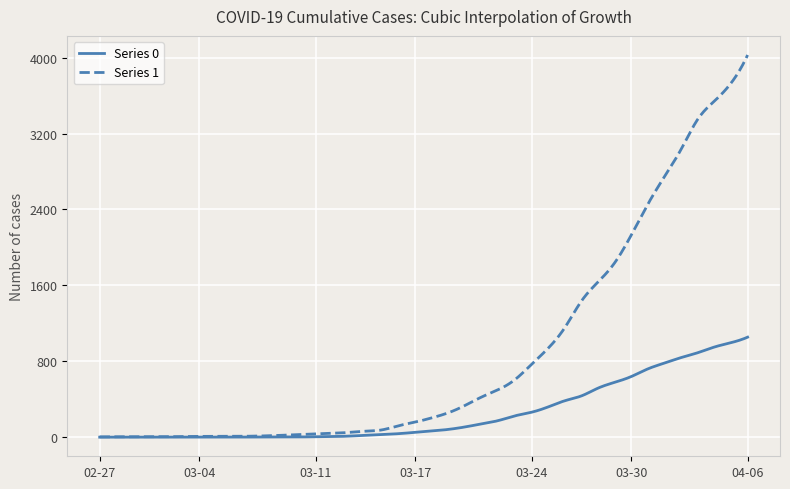

Which series has the largest range (max minus min)?

Series 1